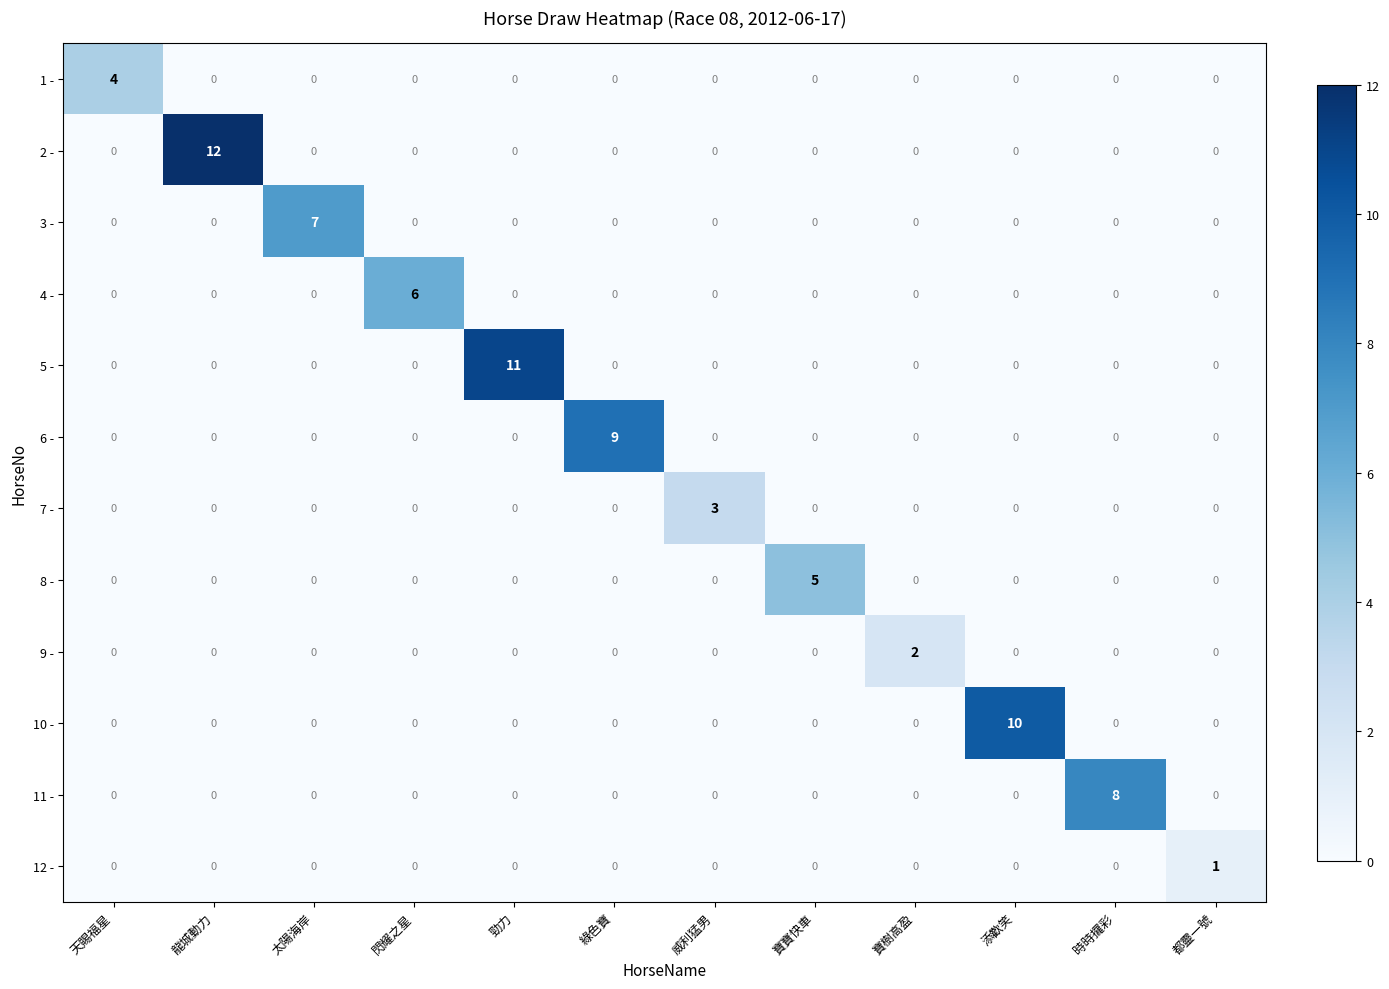

List the series in order of their peak value, lowest first.

12 -, 9 -, 7 -, 1 -, 8 -, 4 -, 3 -, 11 -, 6 -, 10 -, 5 -, 2 -